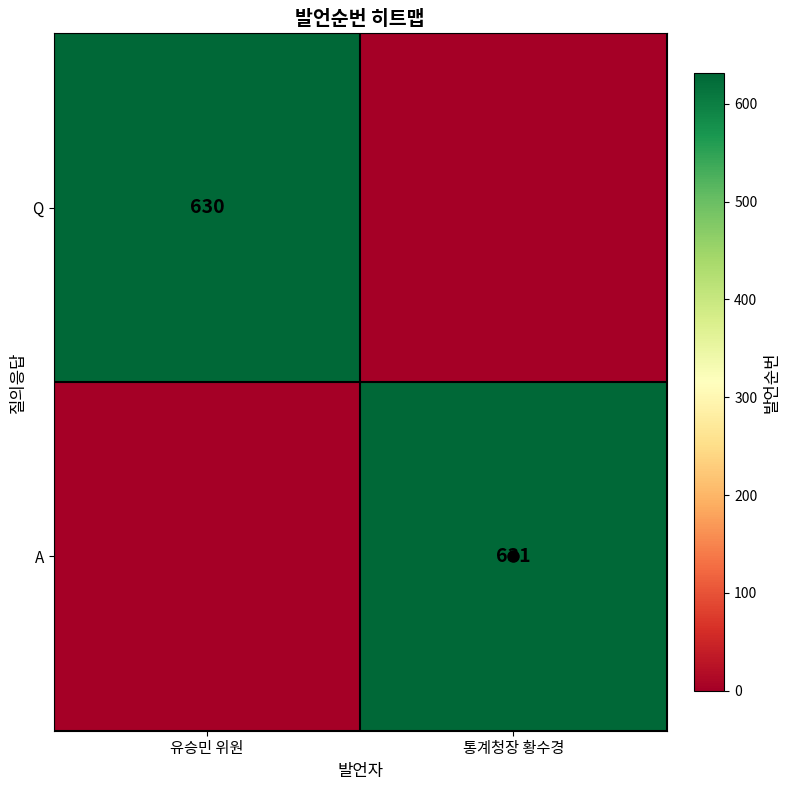

The Q series shows 630 at 유승민 위원. True or false?

True